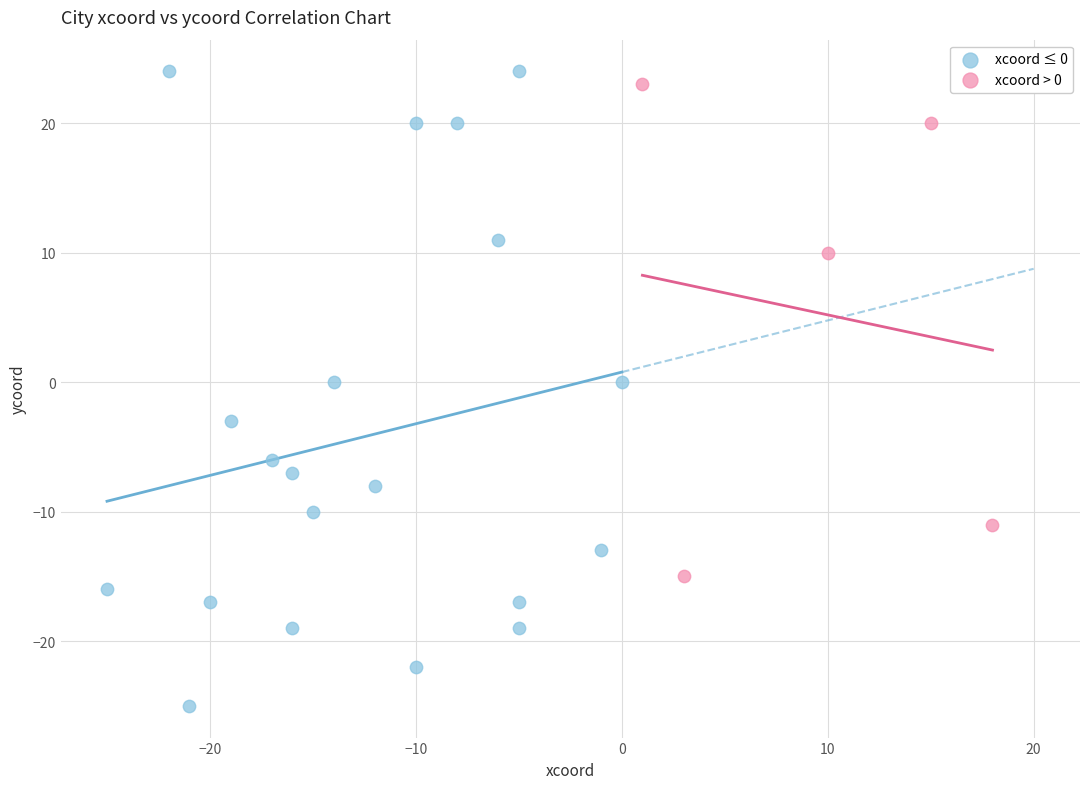

Which series contains the highest Y value?

xcoord ≤ 0